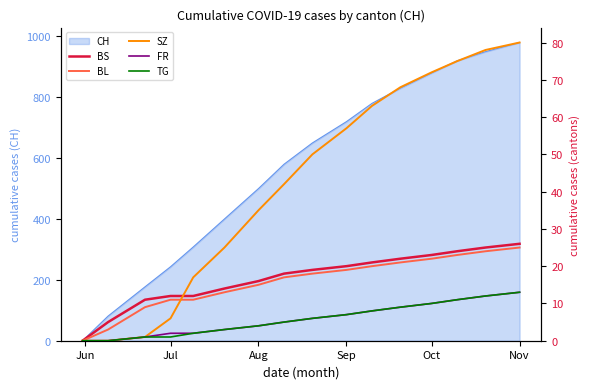

Which category has the lowest value in the SZ series?

Jun